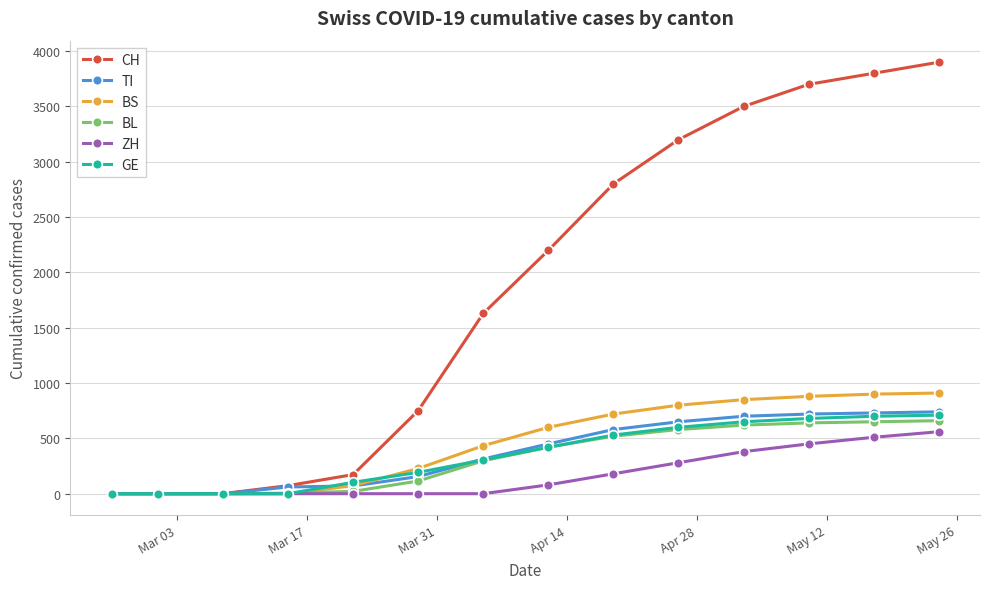

What is the highest value of the CH series?

3900